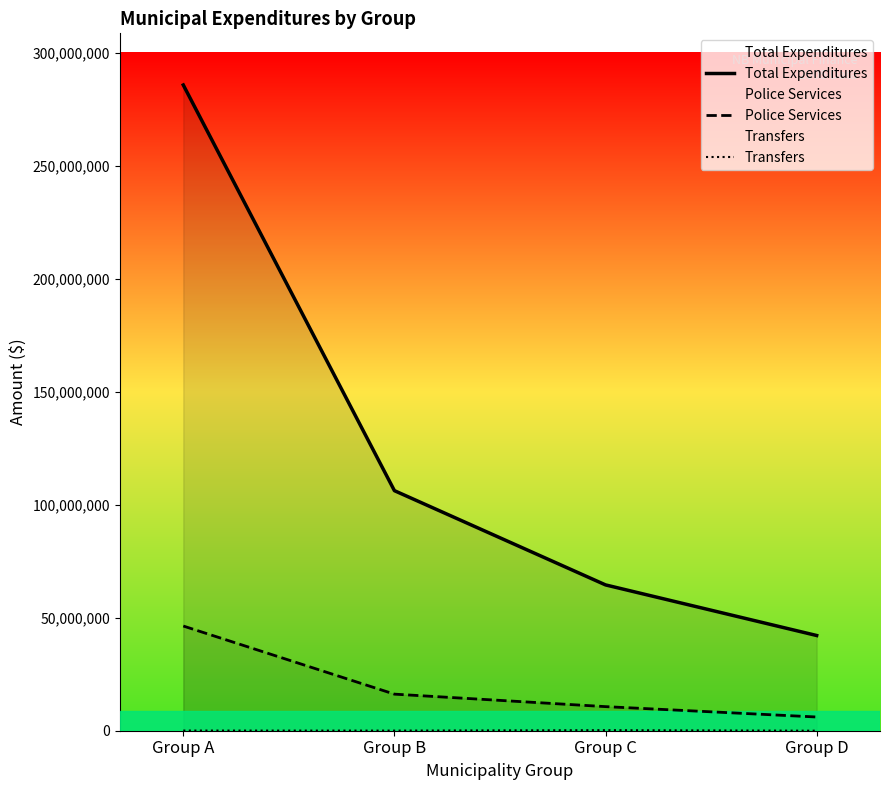

Which series has the largest range (max minus min)?

Total Expenditures